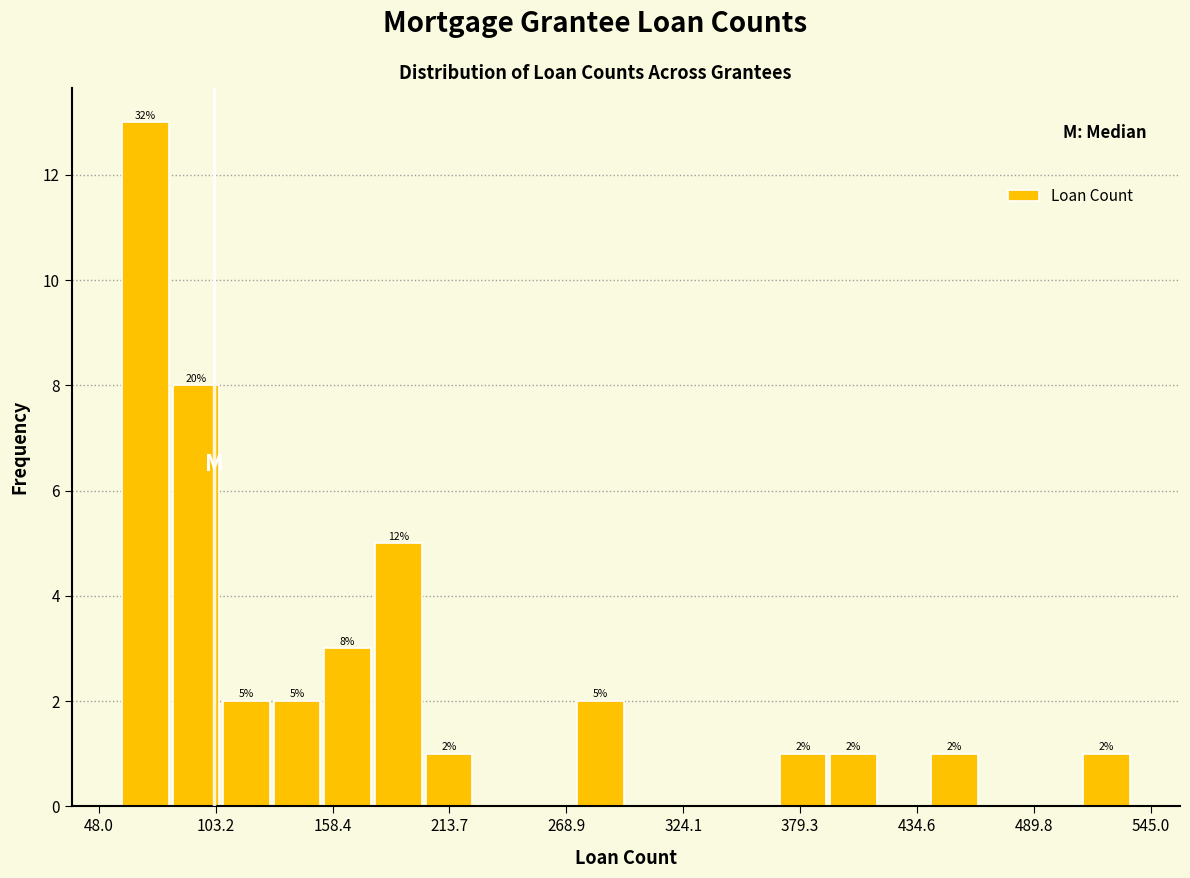

Read against the x-axis, roughly where is the centre of the tallest bar?

70